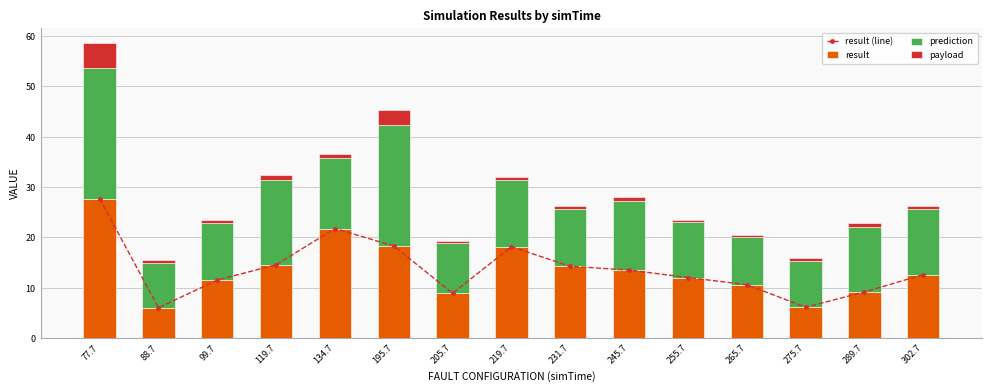

Reading right to left, what are all the values shown in this chart?

result (line): 12.6	9.2	6.1	10.6	12.0	13.5	14.3	18.2	8.9	18.3	21.8	14.6	11.5	6.0	27.7
result: 12.6	9.2	6.1	10.6	12.0	13.5	14.3	18.2	8.9	18.3	21.8	14.6	11.5	6.0	27.7
prediction: 13.0	13.0	9.3	9.4	11.0	13.7	11.4	13.2	9.9	23.9	14.1	16.8	11.3	8.9	25.9
payload: 0.6	0.7	0.5	0.5	0.5	0.7	0.6	0.7	0.5	3.0	0.8	1.0	0.5	0.5	5.0